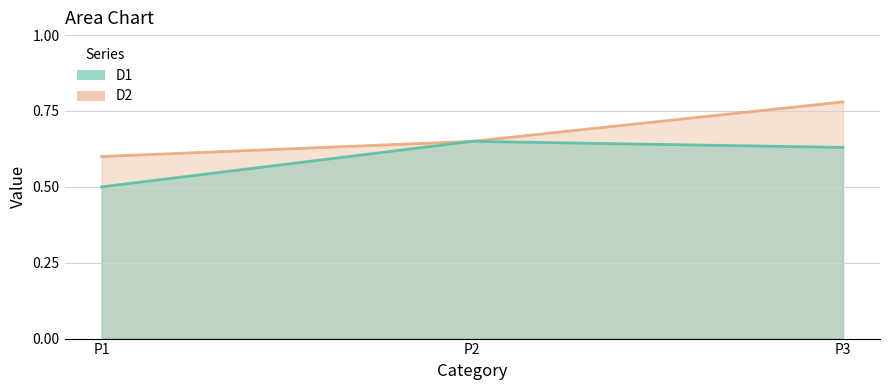

Where is D2 nearest to the value 0?

P1